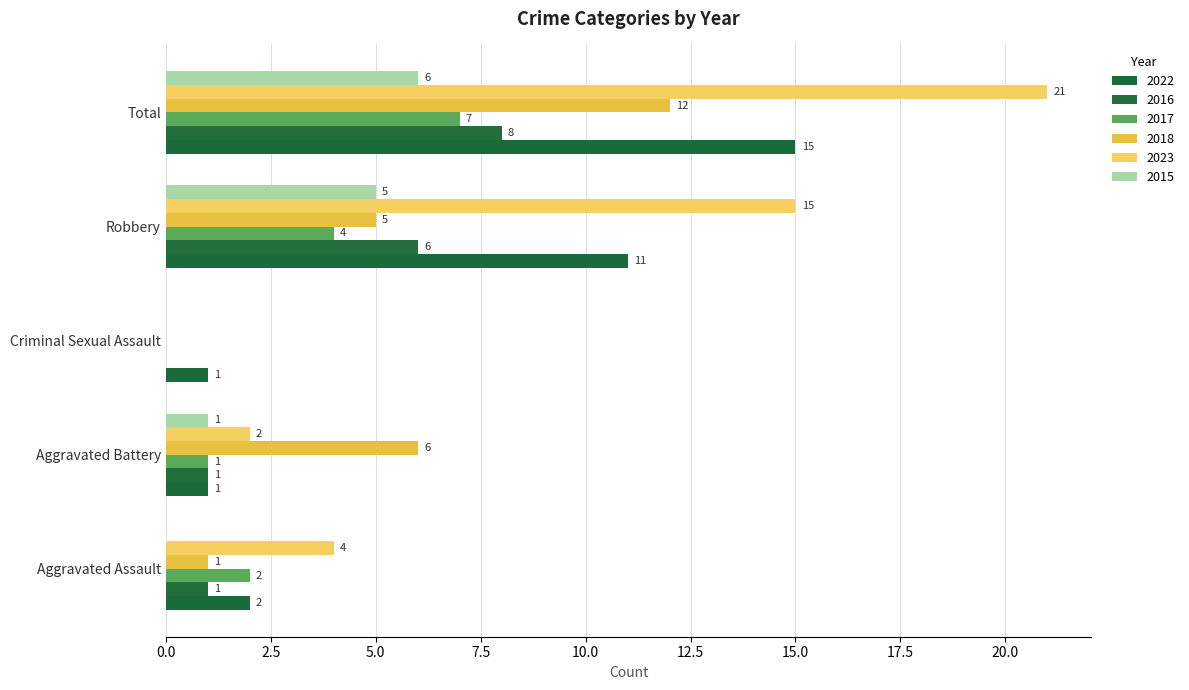

Which category has the highest value across all series?

Total